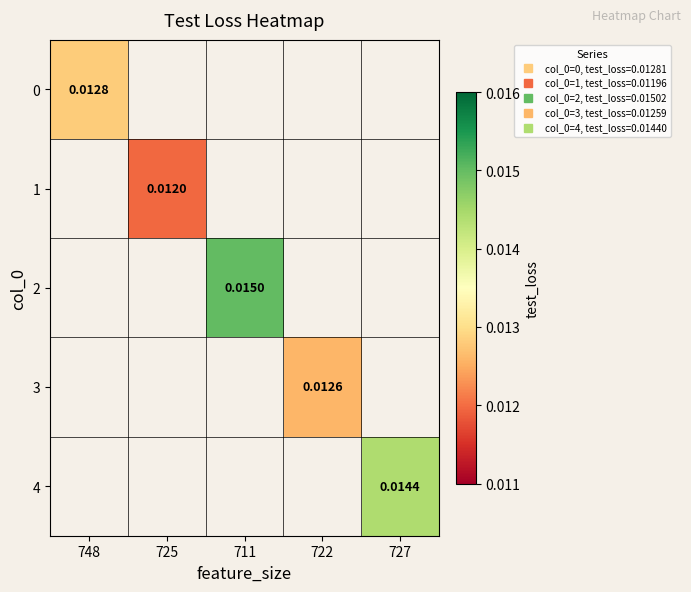

Where does the 2 series first go above 0?

711